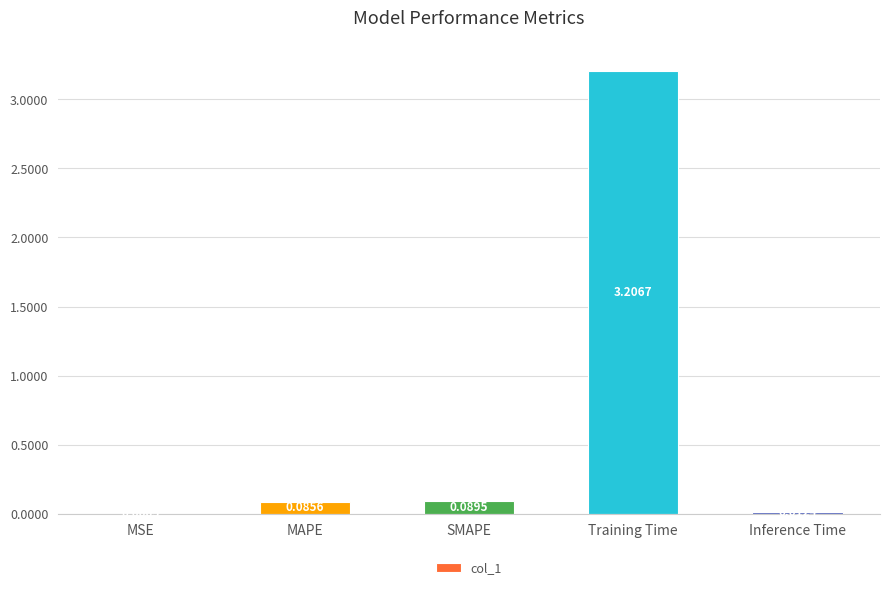

Where is the data nearest to the value 1?

SMAPE